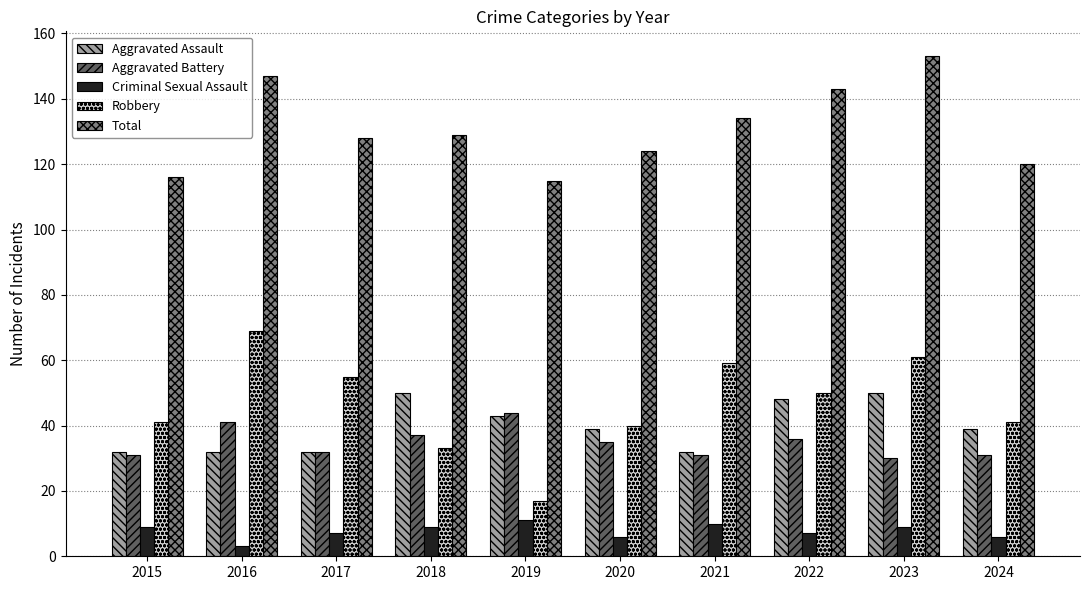

Between 2019 and 2024, which series saw the biggest shift?

Robbery